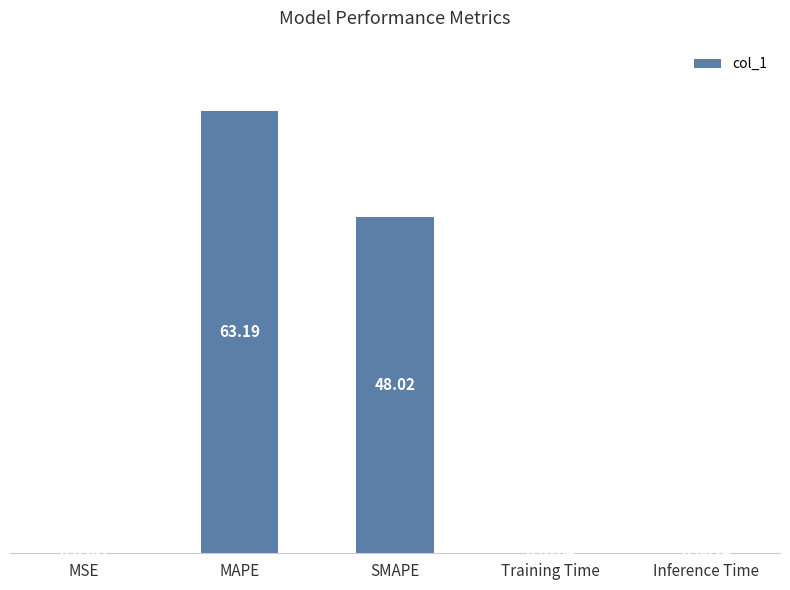

How many data points does each series have?

5